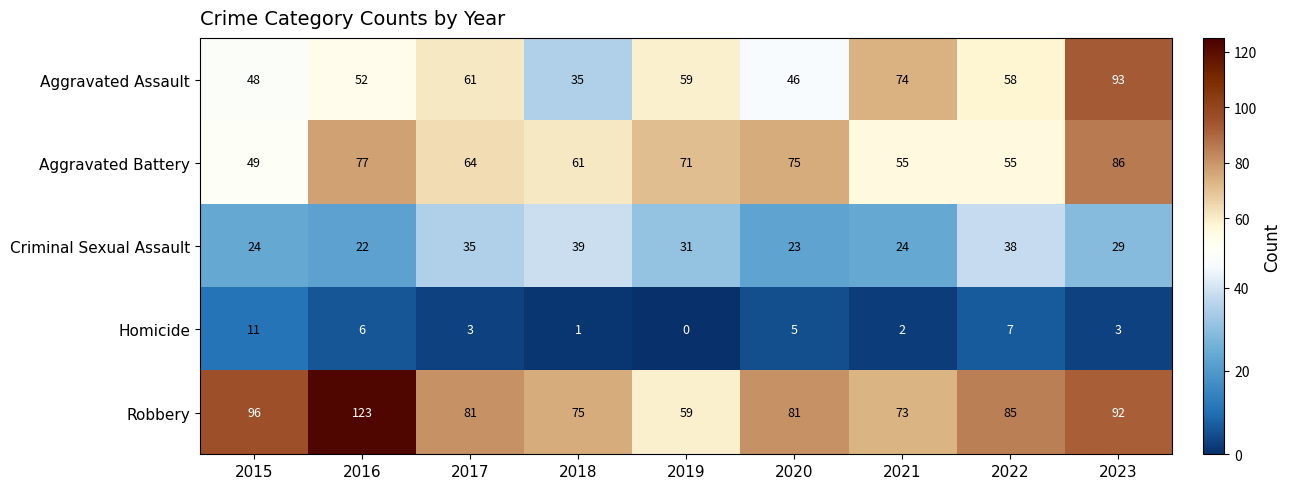

Rank the series at 2017 from highest to lowest value.

Robbery, Aggravated Battery, Aggravated Assault, Criminal Sexual Assault, Homicide